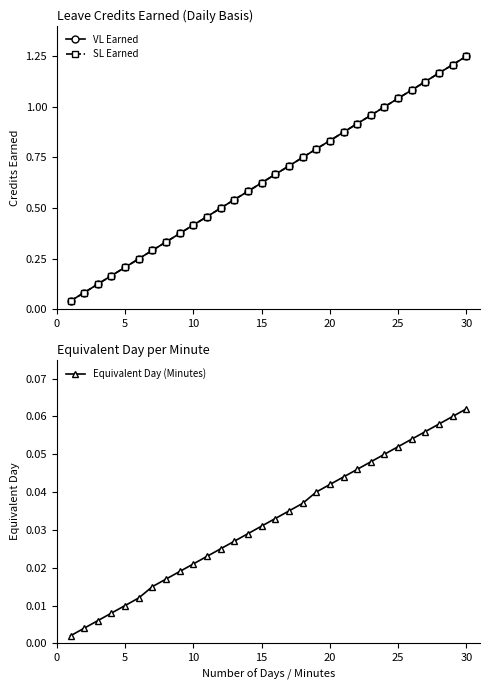

True or false: Equivalent Day (Minutes) has more than 2 points higher than both neighbors.

False